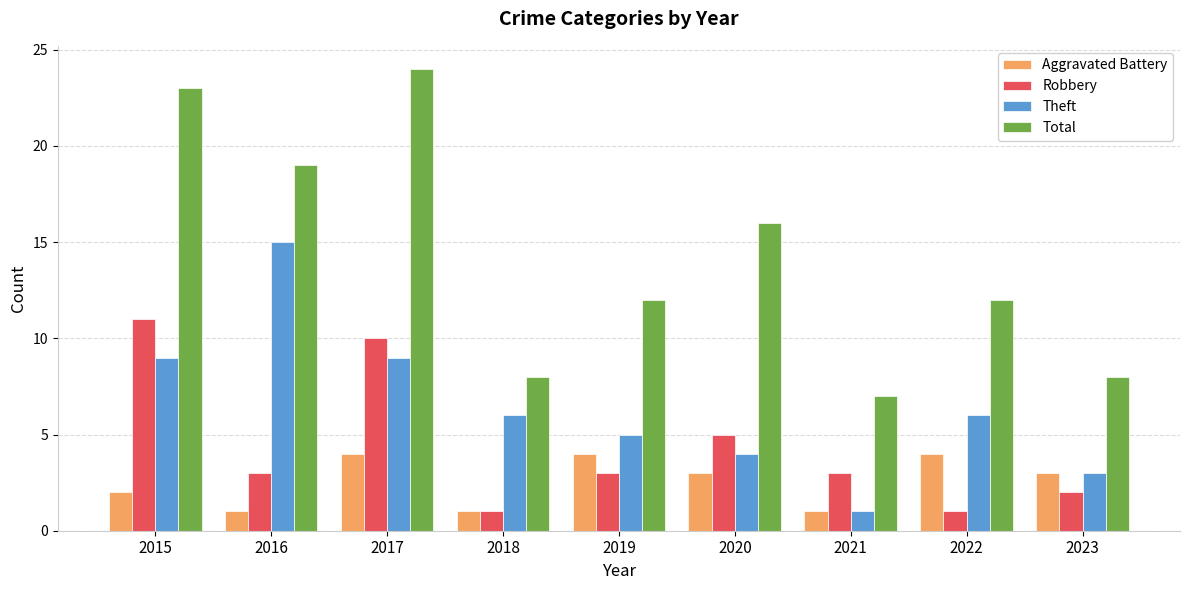

What is the difference between the second highest and second lowest values in the Theft series?

6